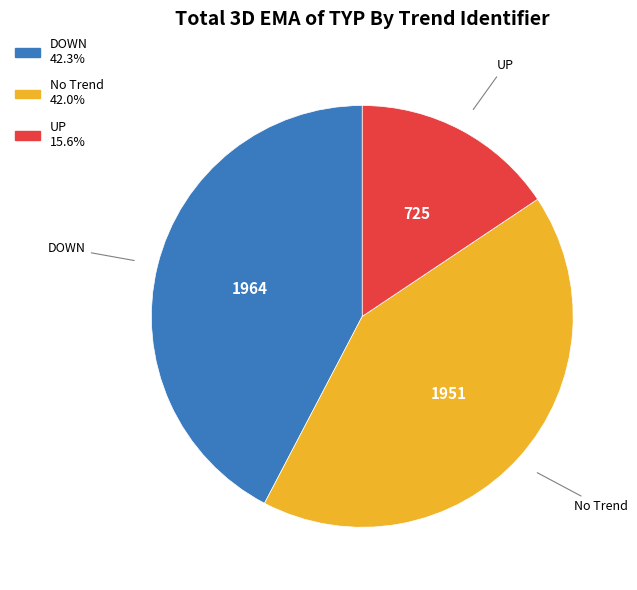

Is there any slice that represents more than half of the pie?

No